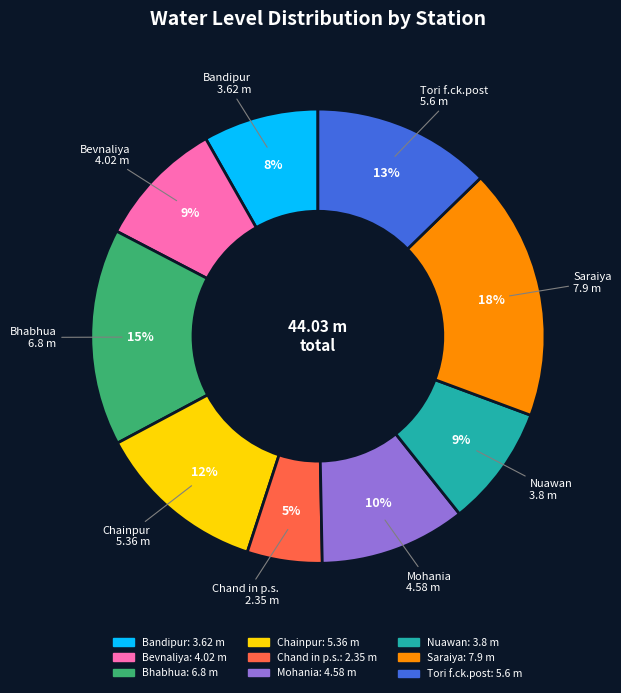

Combined, do Bevnaliya and Tori f.ck.post account for over 50%?

No